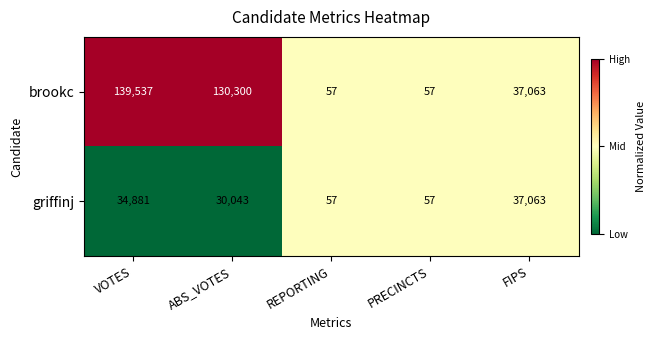

Which series has the largest total across all categories?

brookc